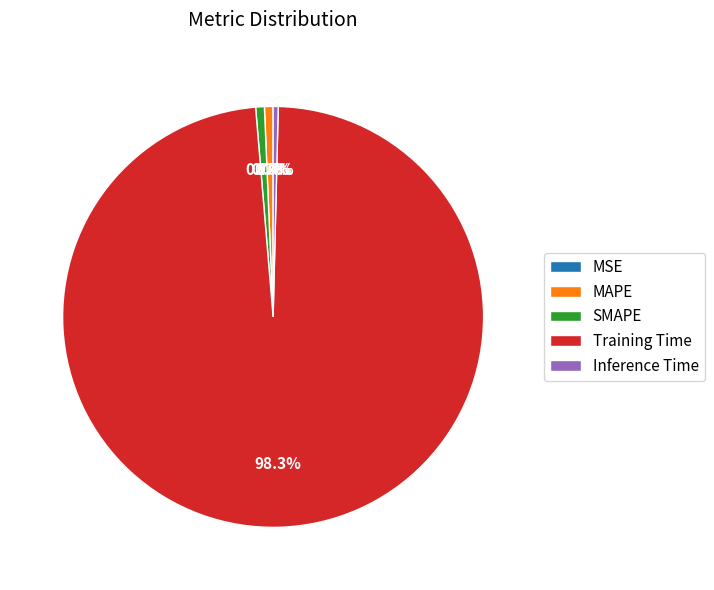

Which category has the biggest portion of the pie?

Training Time